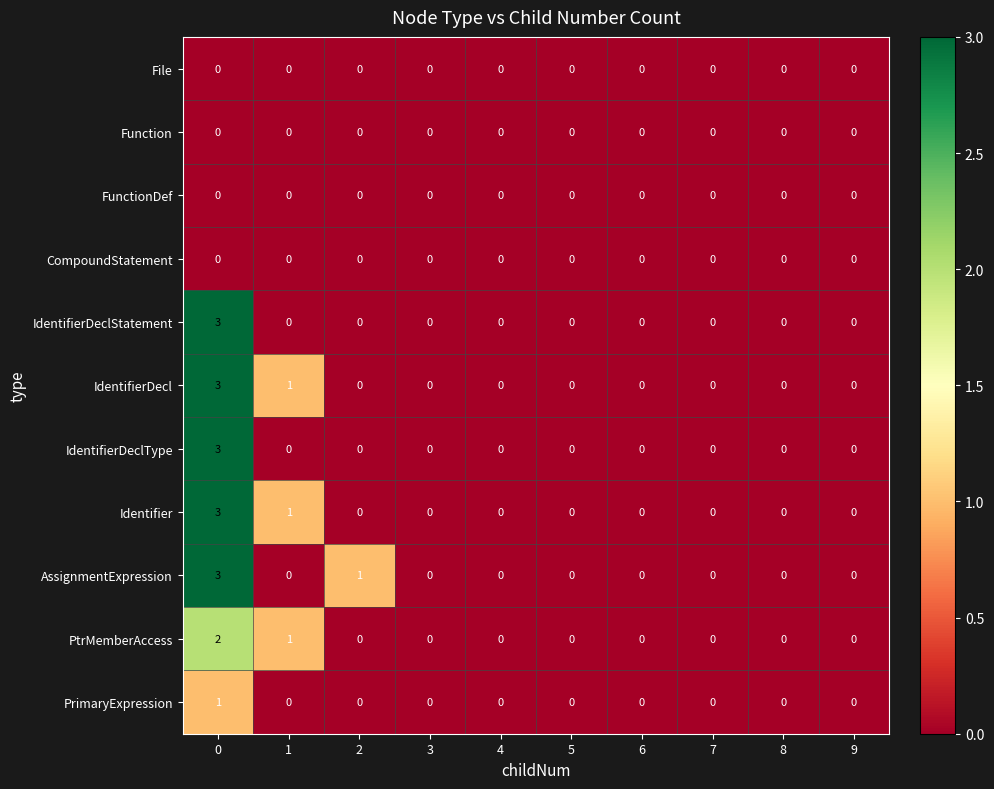

Is it true that AssignmentExpression equals -1 at 1?

False